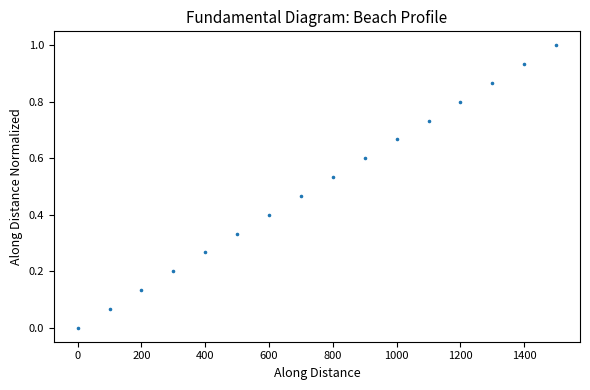

What is the range of Y values (max minus min)?

1.0